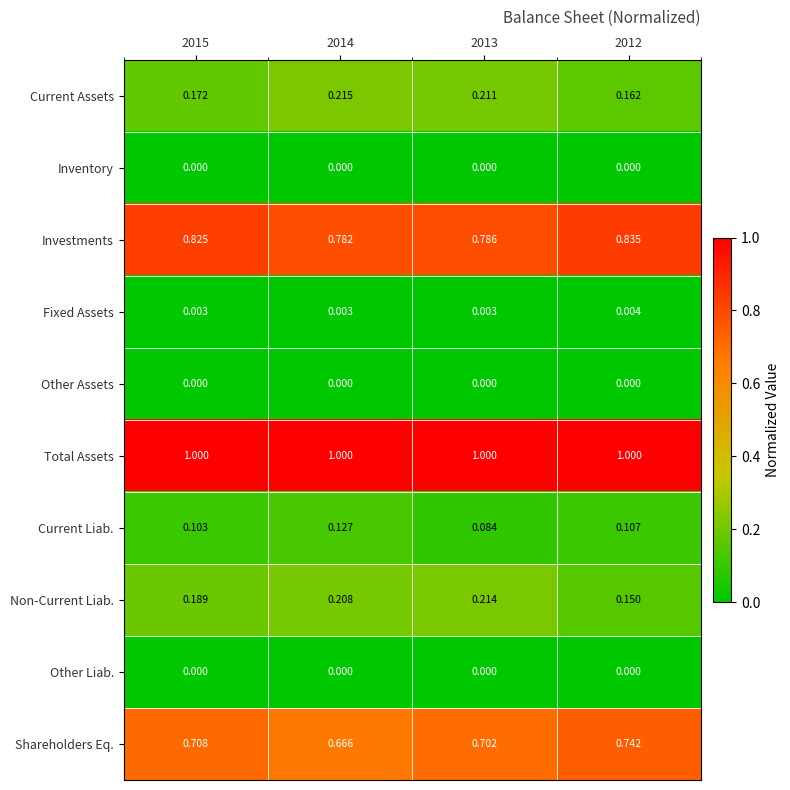

What is the spread (max minus min) of values at 2015?

1.0